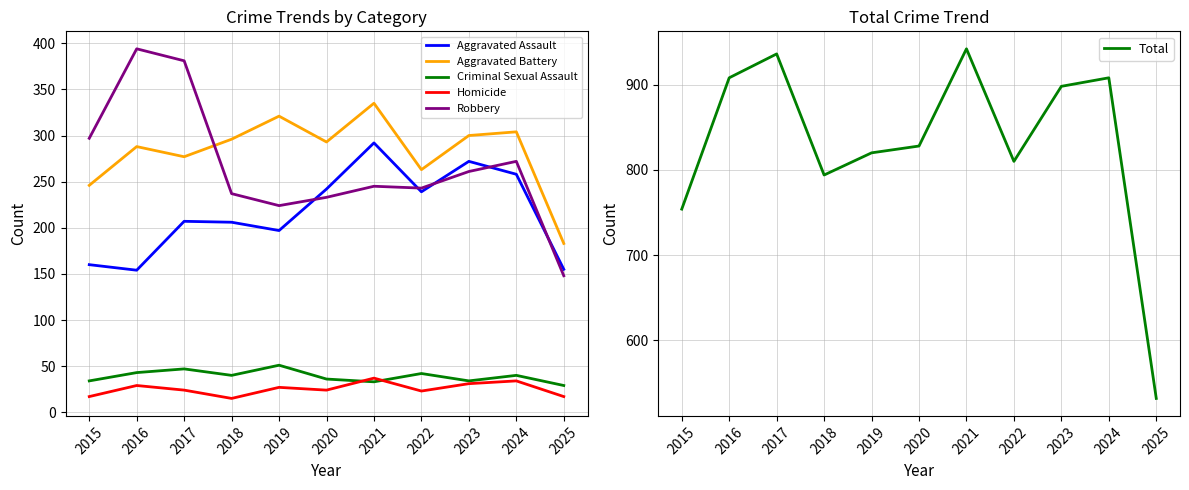

True or false: Aggravated Battery and Criminal Sexual Assault cross at least once.

False